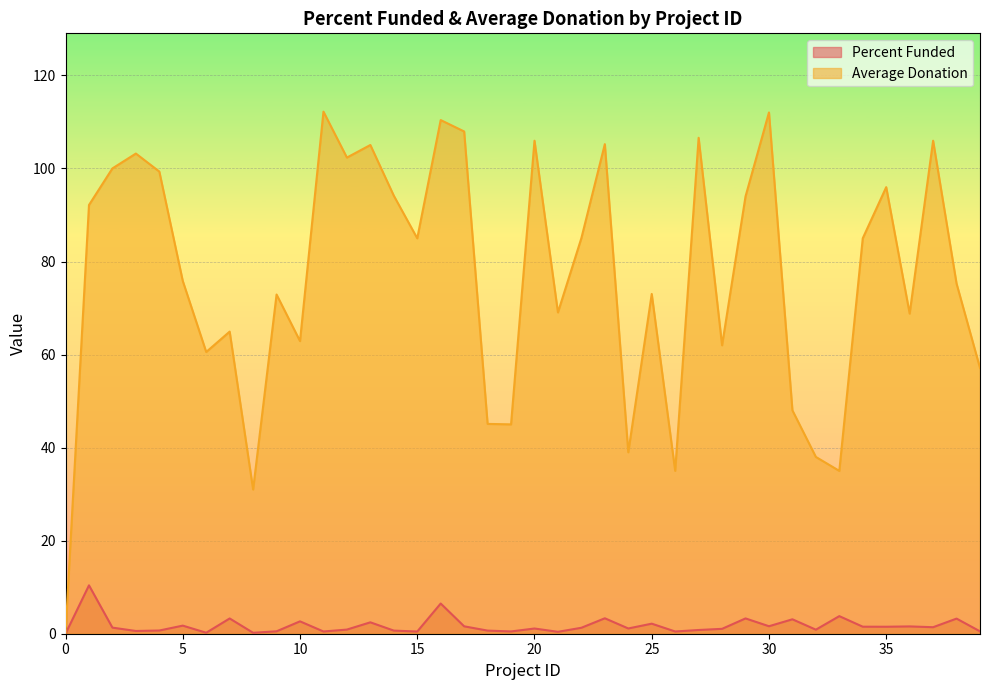

Where is Average Donation nearest to the value 56?

39